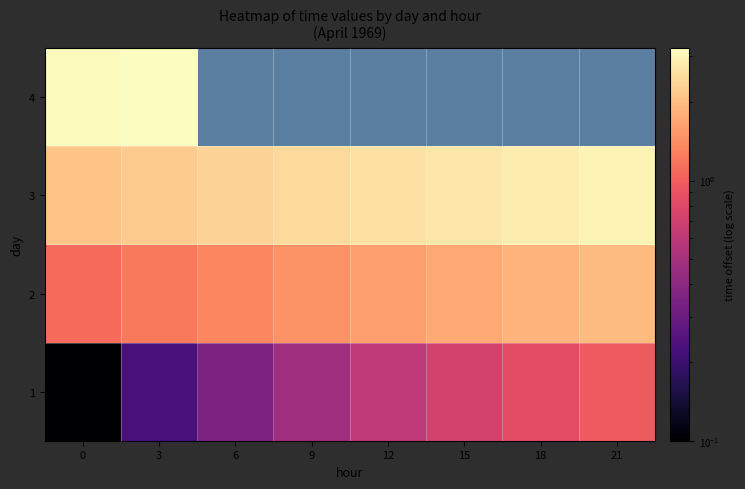

Is it true that 1 equals 0.2 at 3?

True